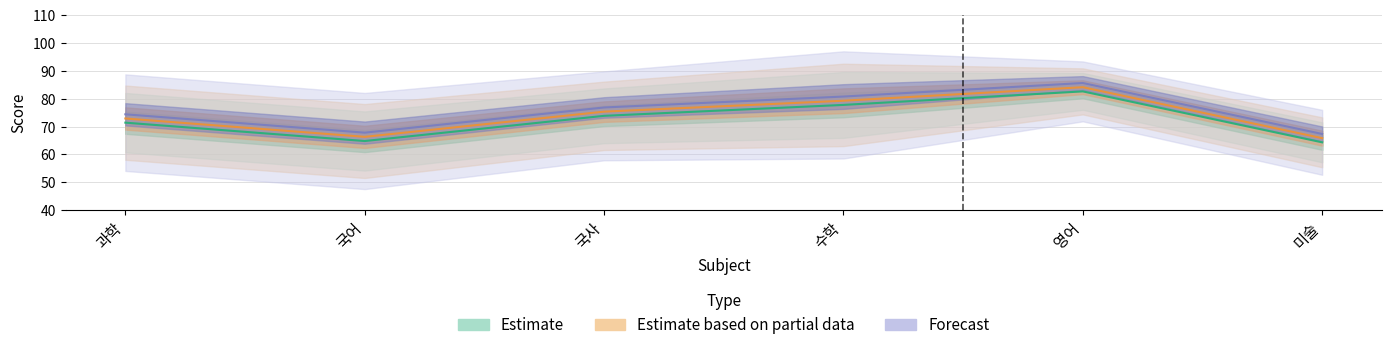

How many values in the Estimate series exceed 73?

3